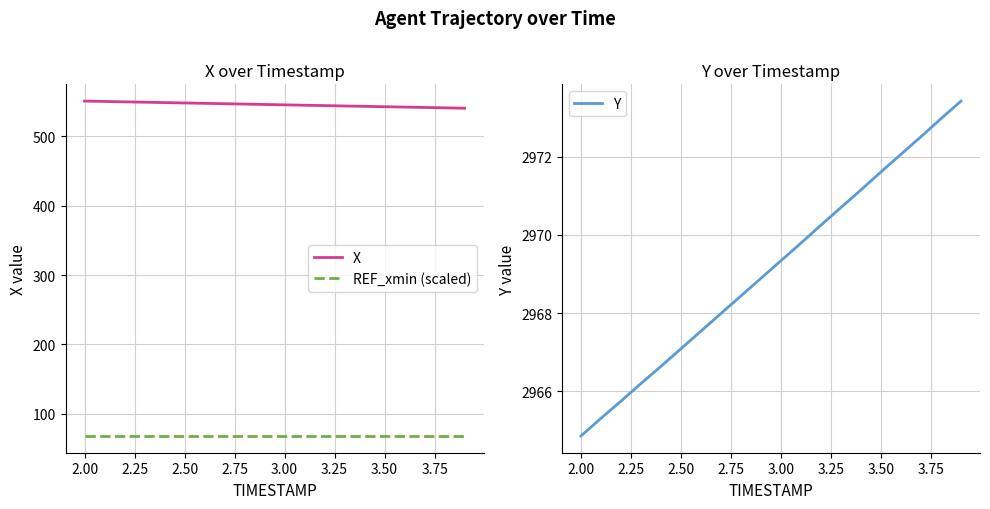

True or false: X and REF_xmin (scaled) cross at least once.

False